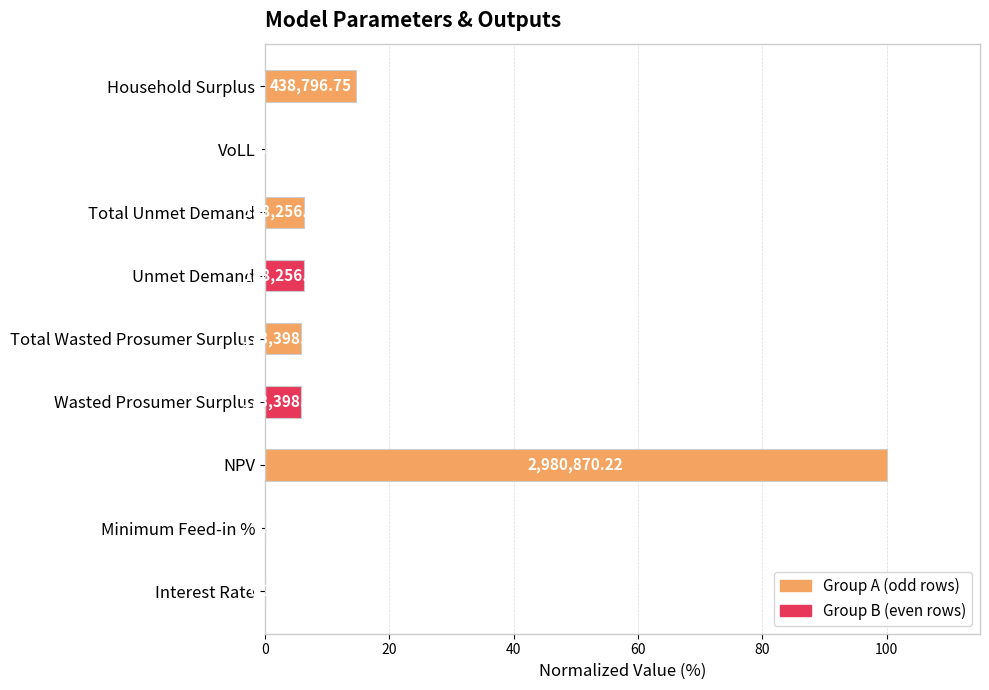

Are the bars horizontal?

Yes